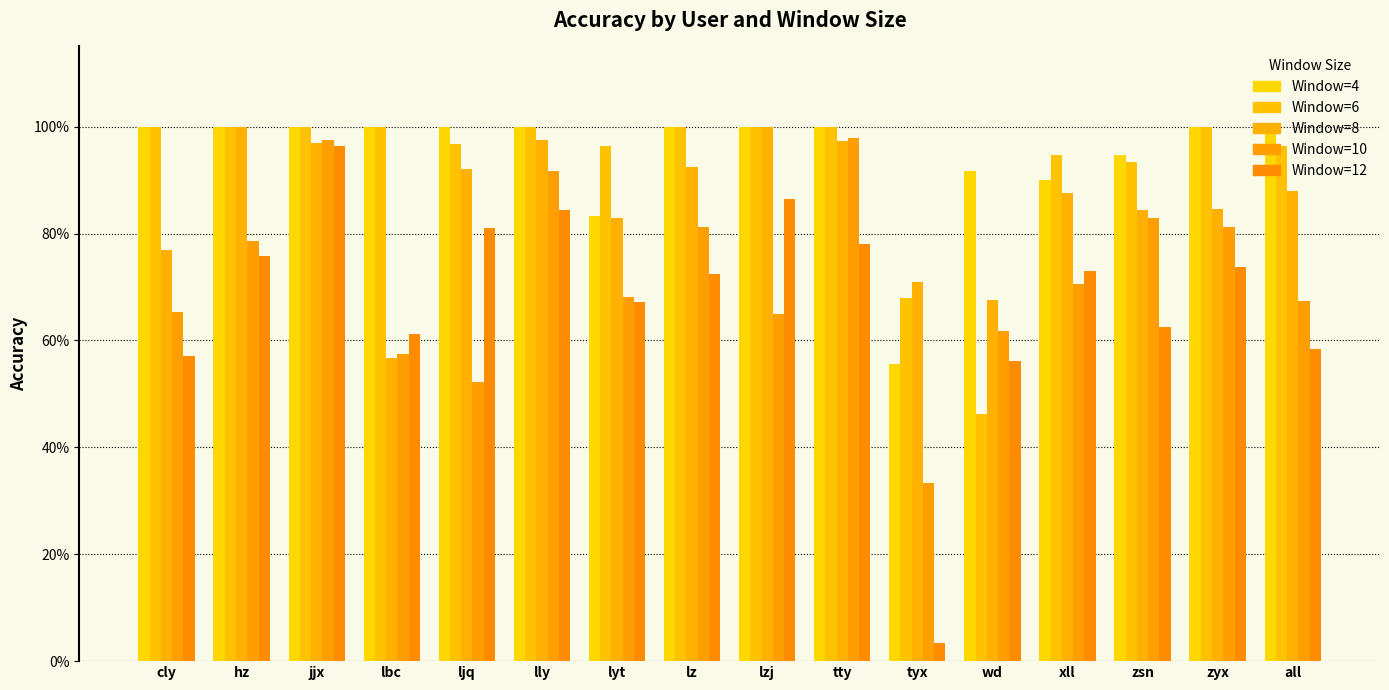

Rank the categories by Window=12 value from lowest to highest.

tyx, wd, cly, all, lbc, zsn, lyt, lz, xll, zyx, hz, tty, ljq, lly, lzj, jjx